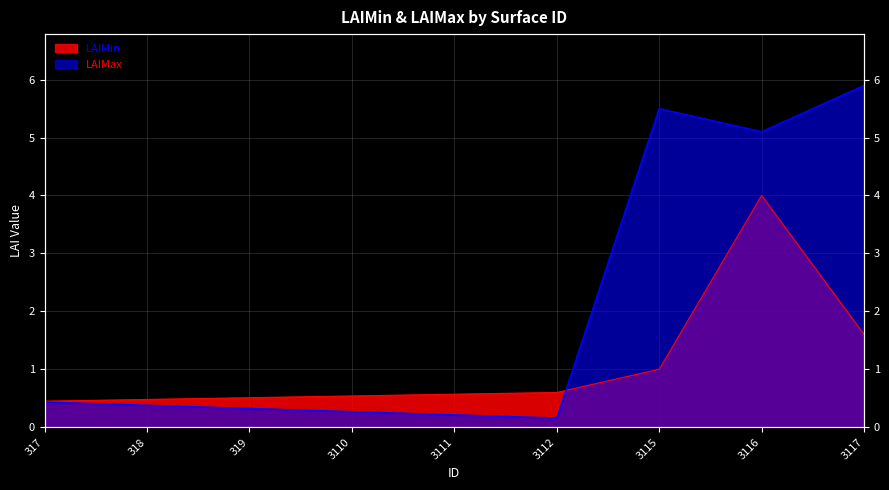

Where is the first local minimum for LAIMax?

3112